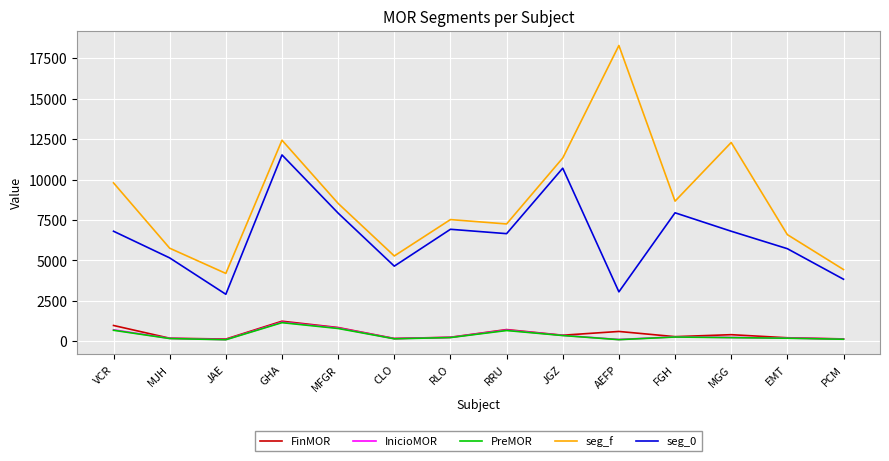

What is the lowest value of the seg_f series?

4200